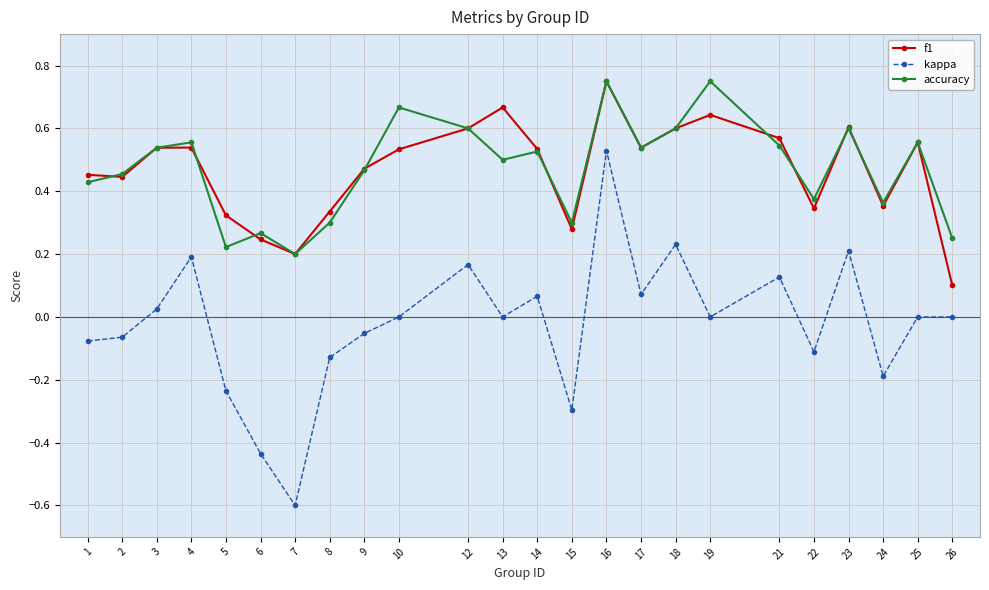

True or false: accuracy has a value of 0.3 at 8.

True